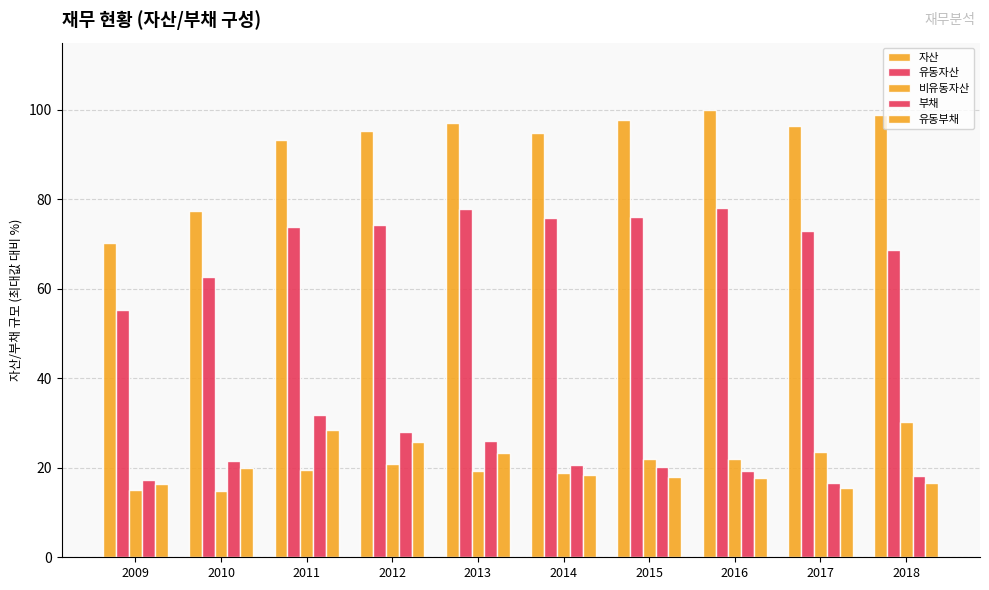

Rank the categories by 자산 value from highest to lowest.

2016, 2018, 2015, 2013, 2017, 2012, 2014, 2011, 2010, 2009